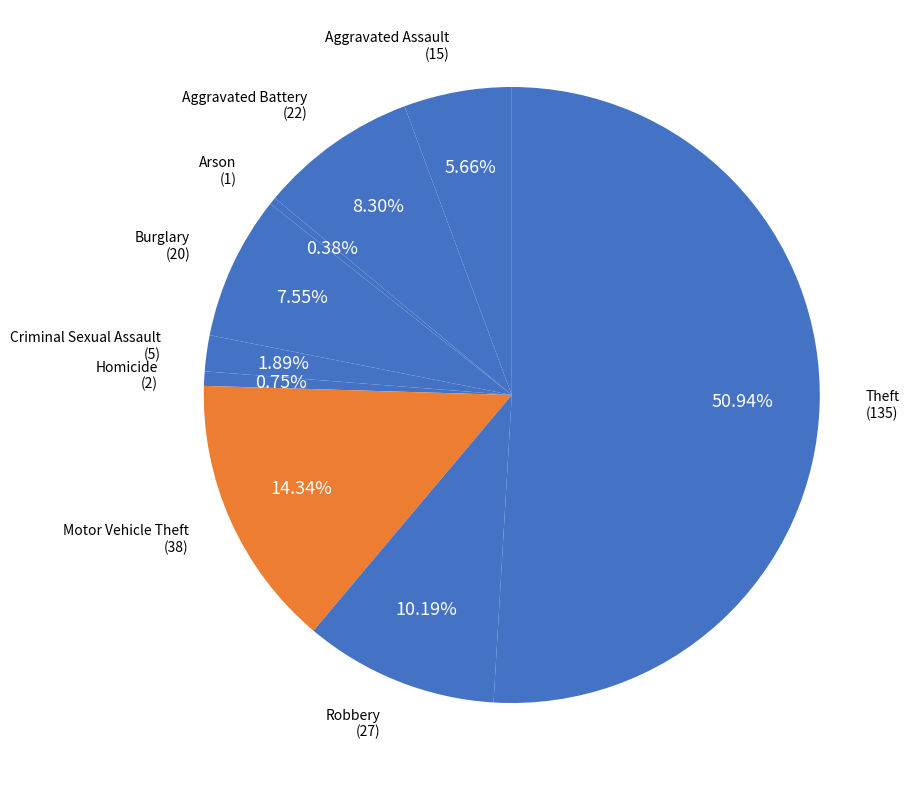

Count the number of slices in the pie.

9